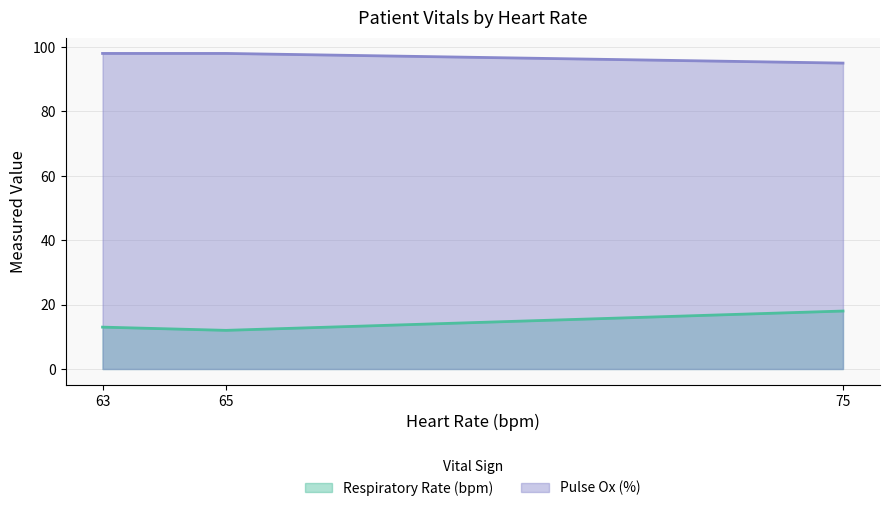

Reading left to right, list all the values displayed in this chart.

Respiratory Rate (bpm): 13	12	18
Pulse Ox (%): 98	98	95